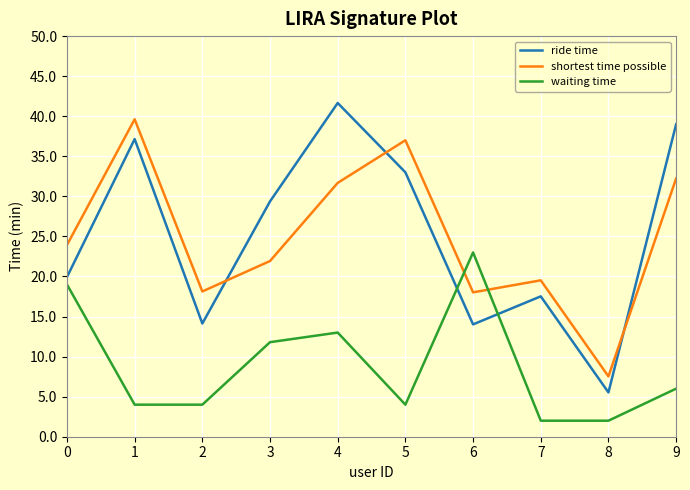

What is the total value across all series at 3?

63.1